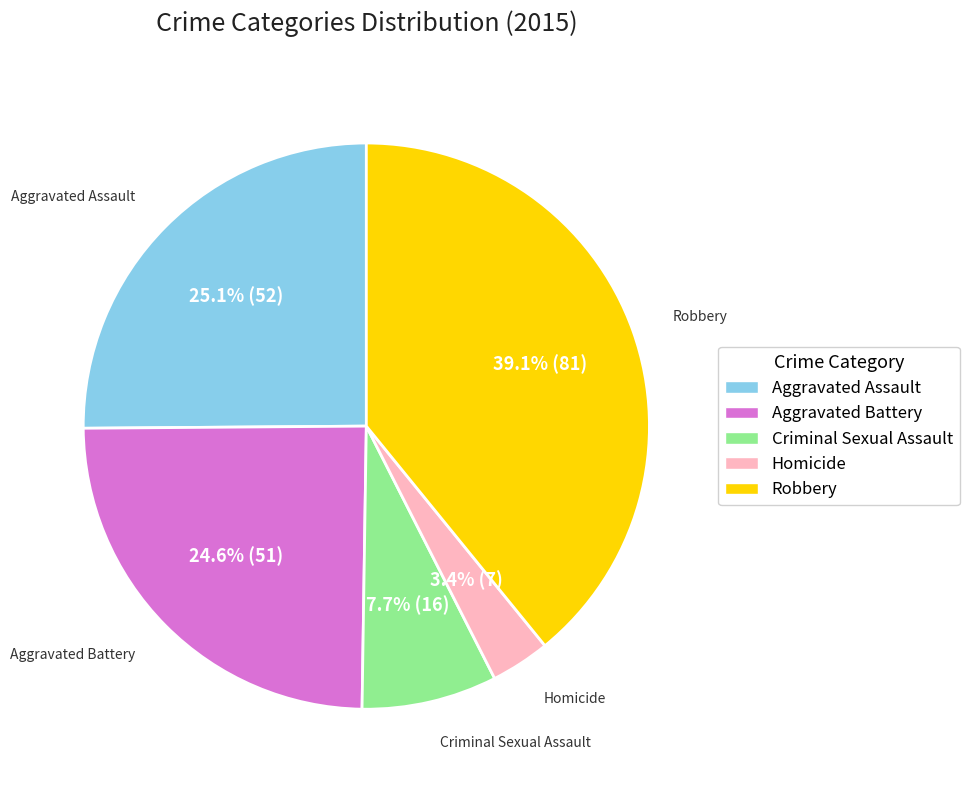

What percentage is the Robbery slice, to the nearest percent?

39%